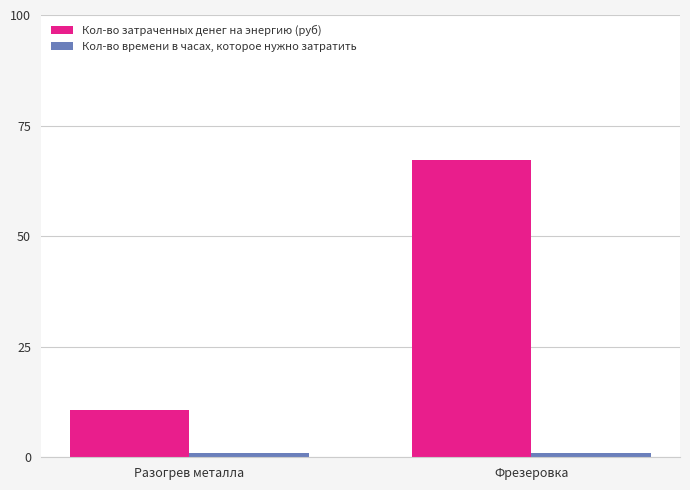

Reading left to right, extract all data points from this chart.

Кол-во затраченных денег на энергию (руб): Разогрев металла=10.8	Фрезеровка=67.2
Кол-во времени в часах, которое нужно затратить: Разогрев металла=1.0	Фрезеровка=1.0